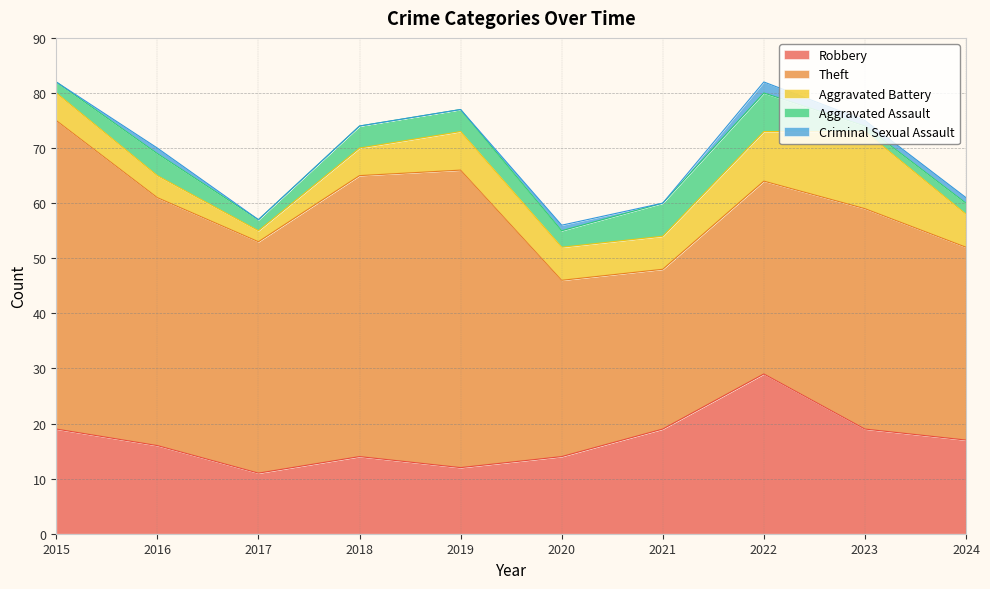

Rank the series at 2015 from highest to lowest value.

Theft, Robbery, Aggravated Battery, Aggravated Assault, Criminal Sexual Assault